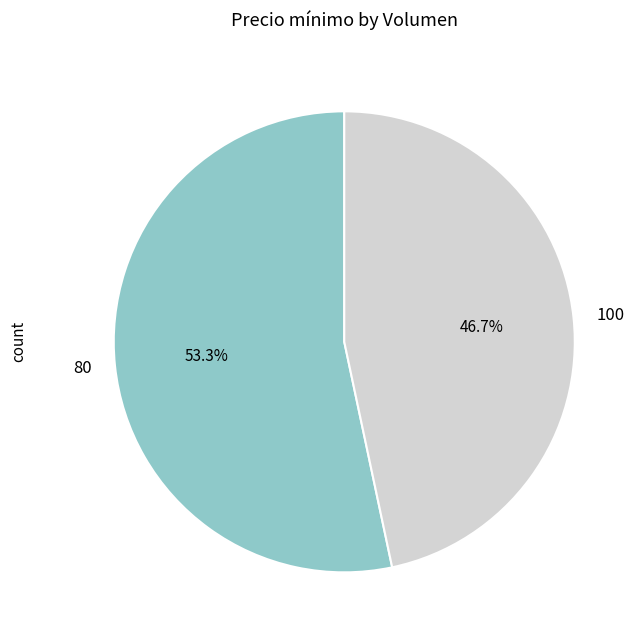

Which has a higher value, 100 or 80?

80